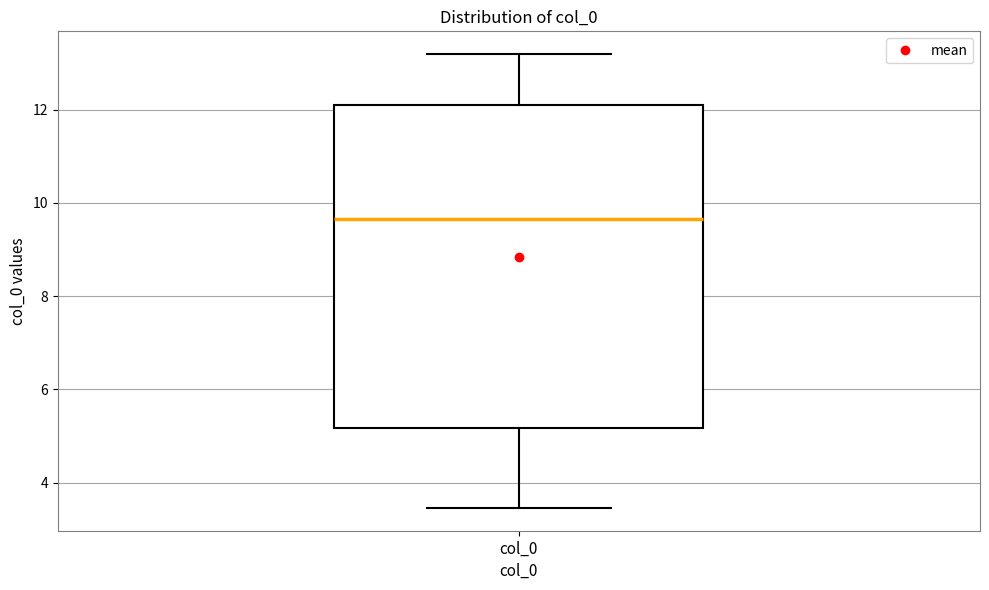

Transcribe this box plot: give where the median line is, the range the box spans, and where the two whiskers end, as read against the y-axis. The values are not printed on the chart, so give them approximately, as read against the axis.

median 9.6, box 5.2 to 12.2, whiskers 3.4 to 13.2